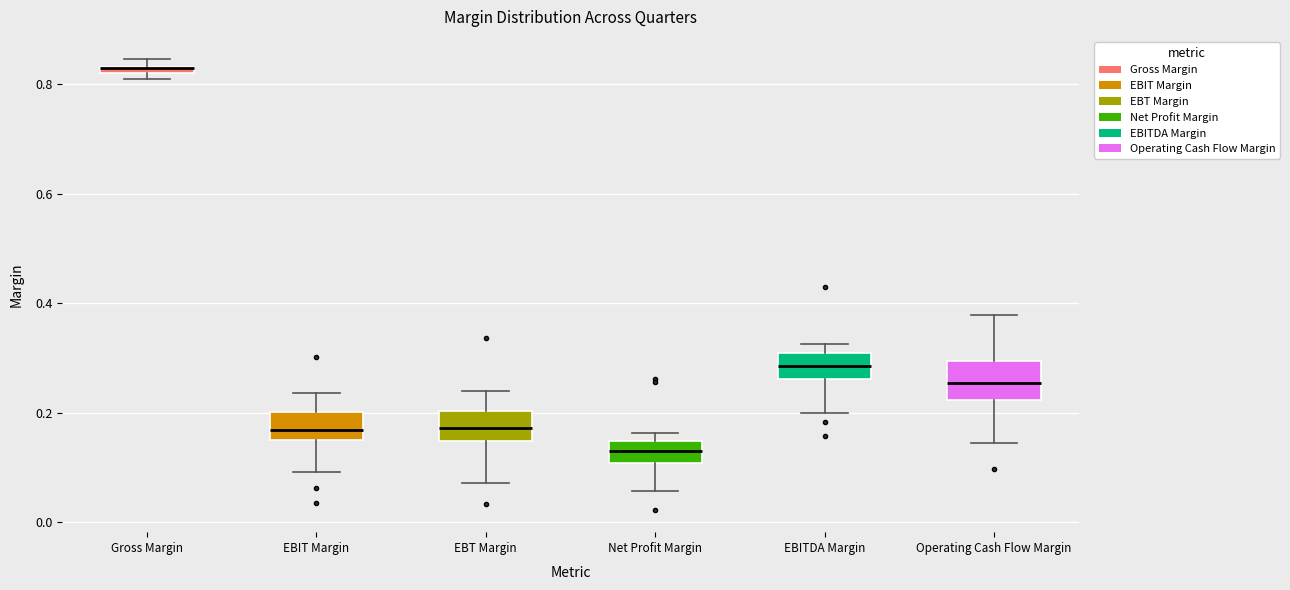

Where does the upper whisker of the box for EBT Margin end on the y-axis? The values are not printed on the chart, so give them approximately, as read against the axis.

0.24